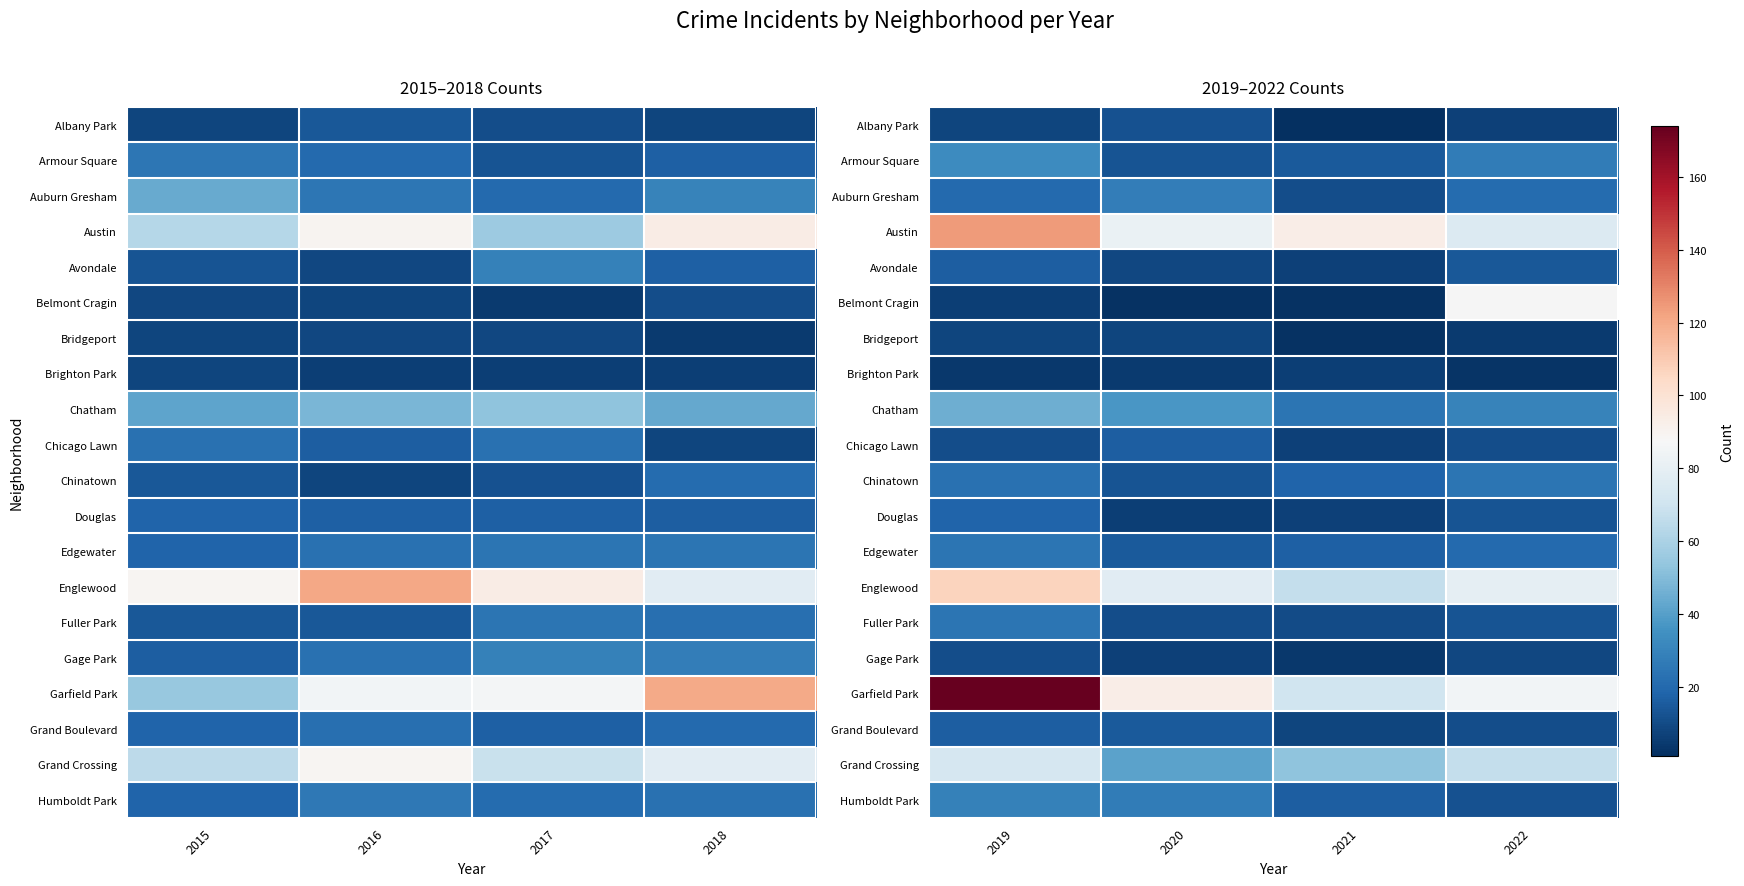

Is the value of Grand Boulevard at 2022 greater than the value of Brighton Park at 2021?

Yes